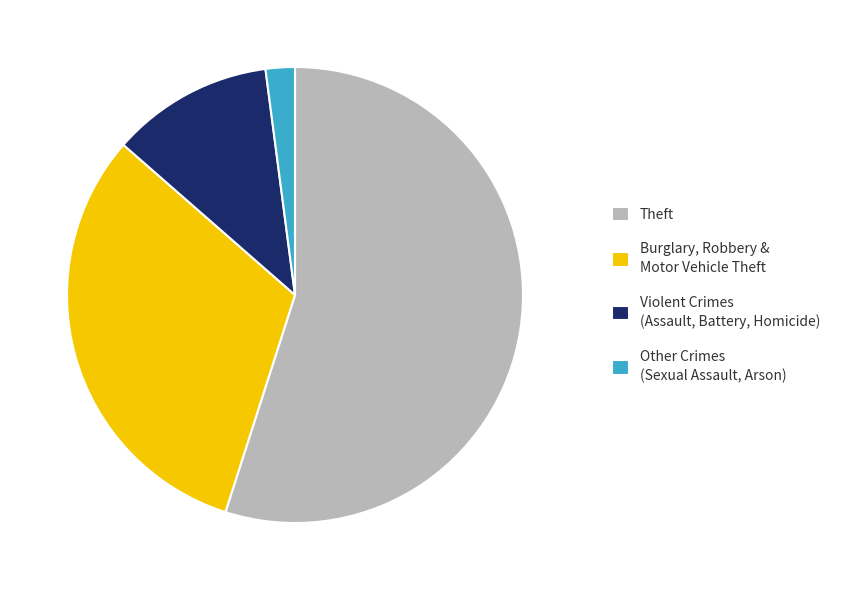

Which slice is the largest?

Theft